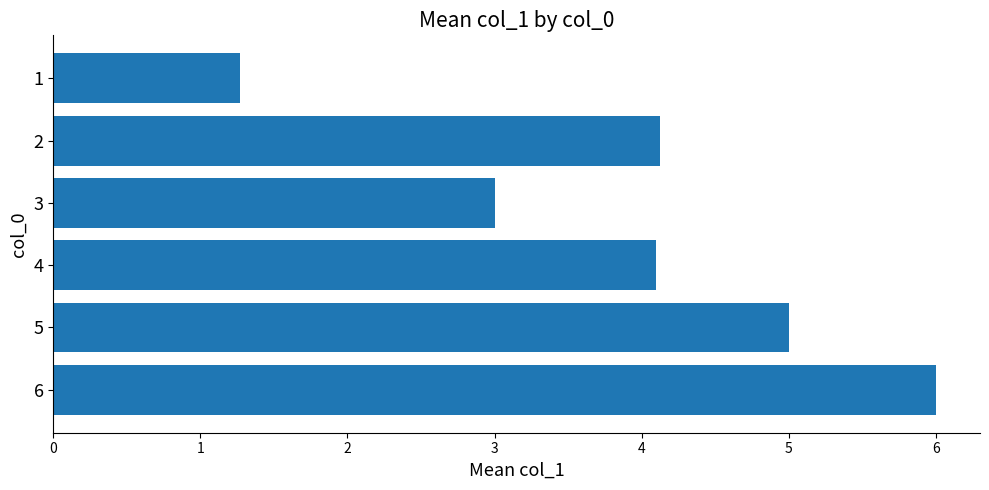

Does the chart contain any negative values?

No